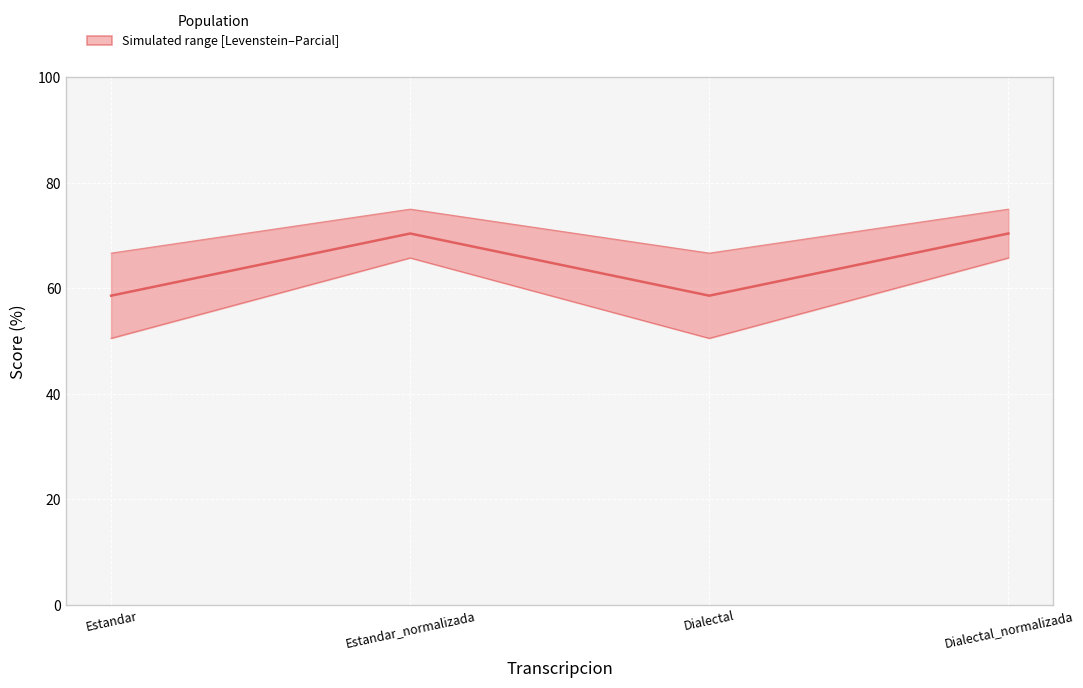

What is the maximum value shown in the chart?

75.0